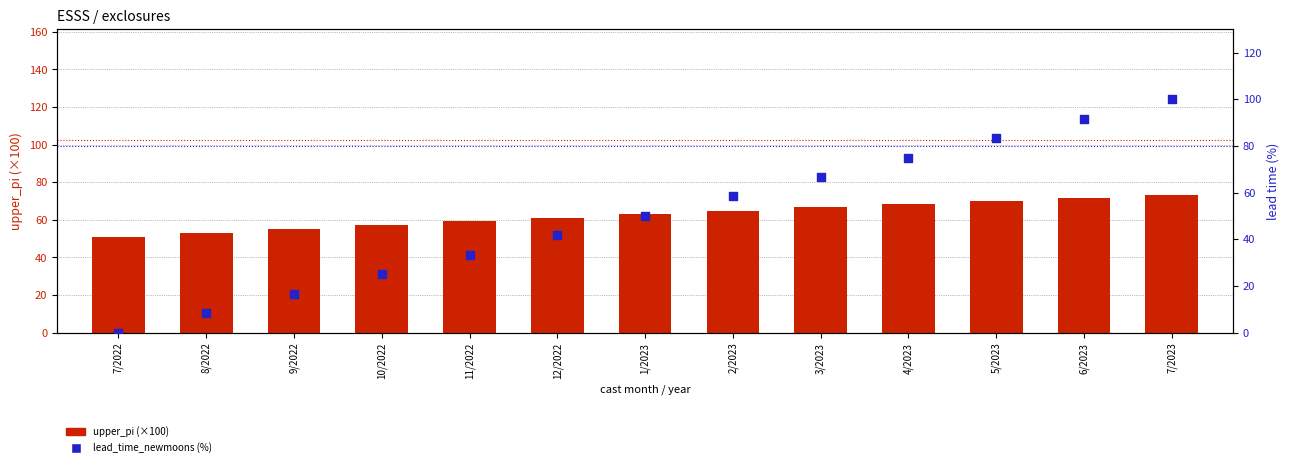

At how many categories does at least one series exceed 37?

13